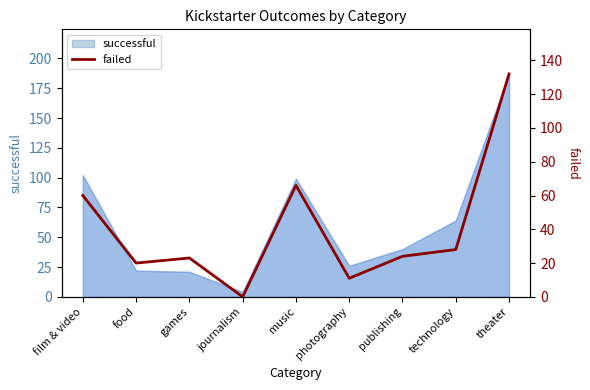

The chart shows a value of 11 at photography. True or false?

True